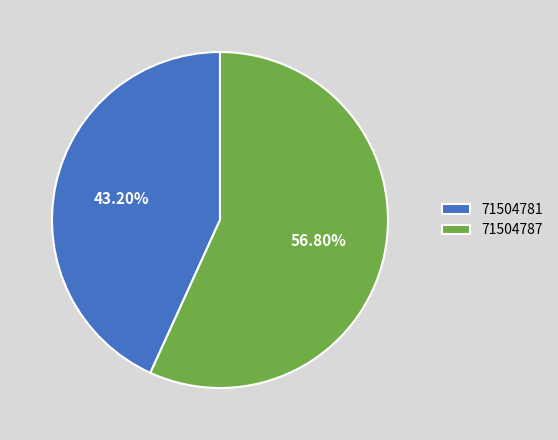

Rank the categories by value from highest to lowest.

71504787, 71504781